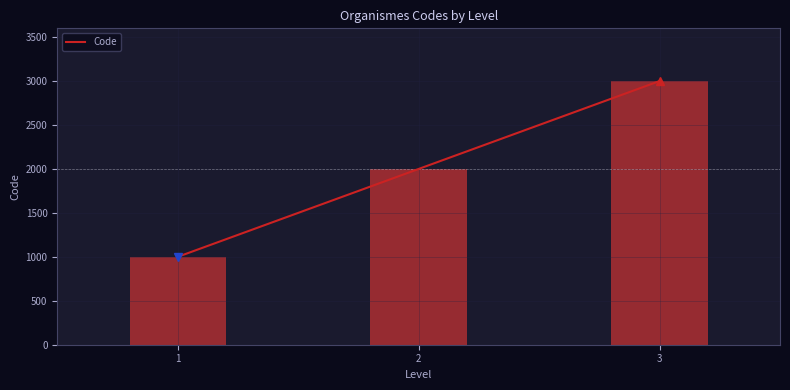

What value does the data have at 3, to the nearest 50?

3000